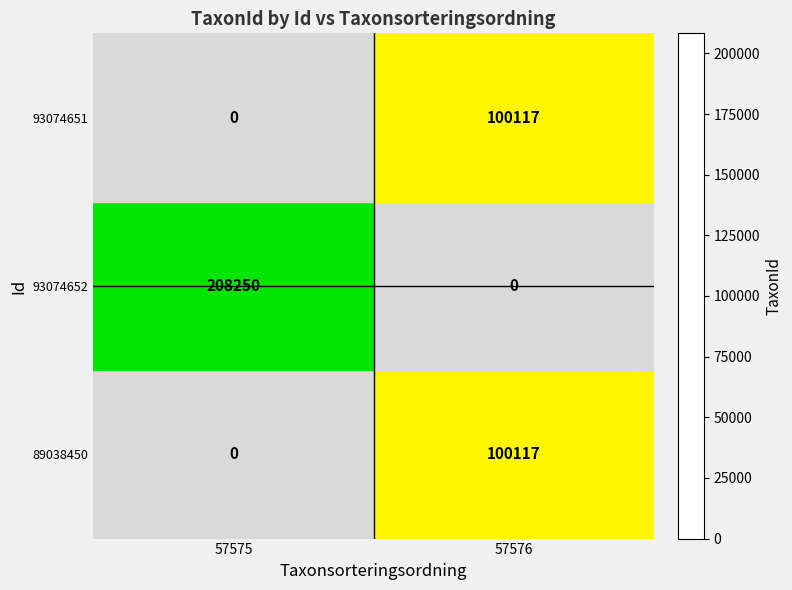

At which label is 93074651 closest to 50058?

57575